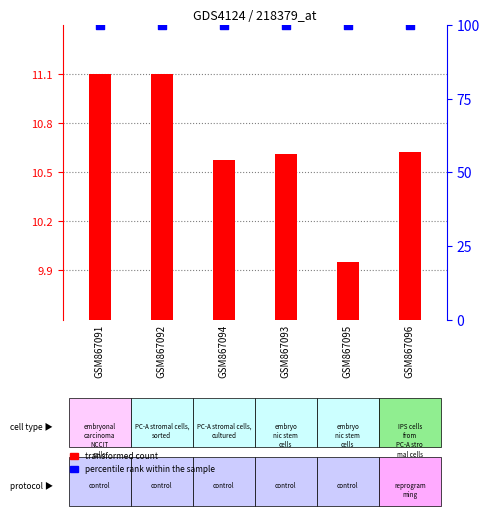

Which series has the largest total across all categories?

percentile rank within the sample